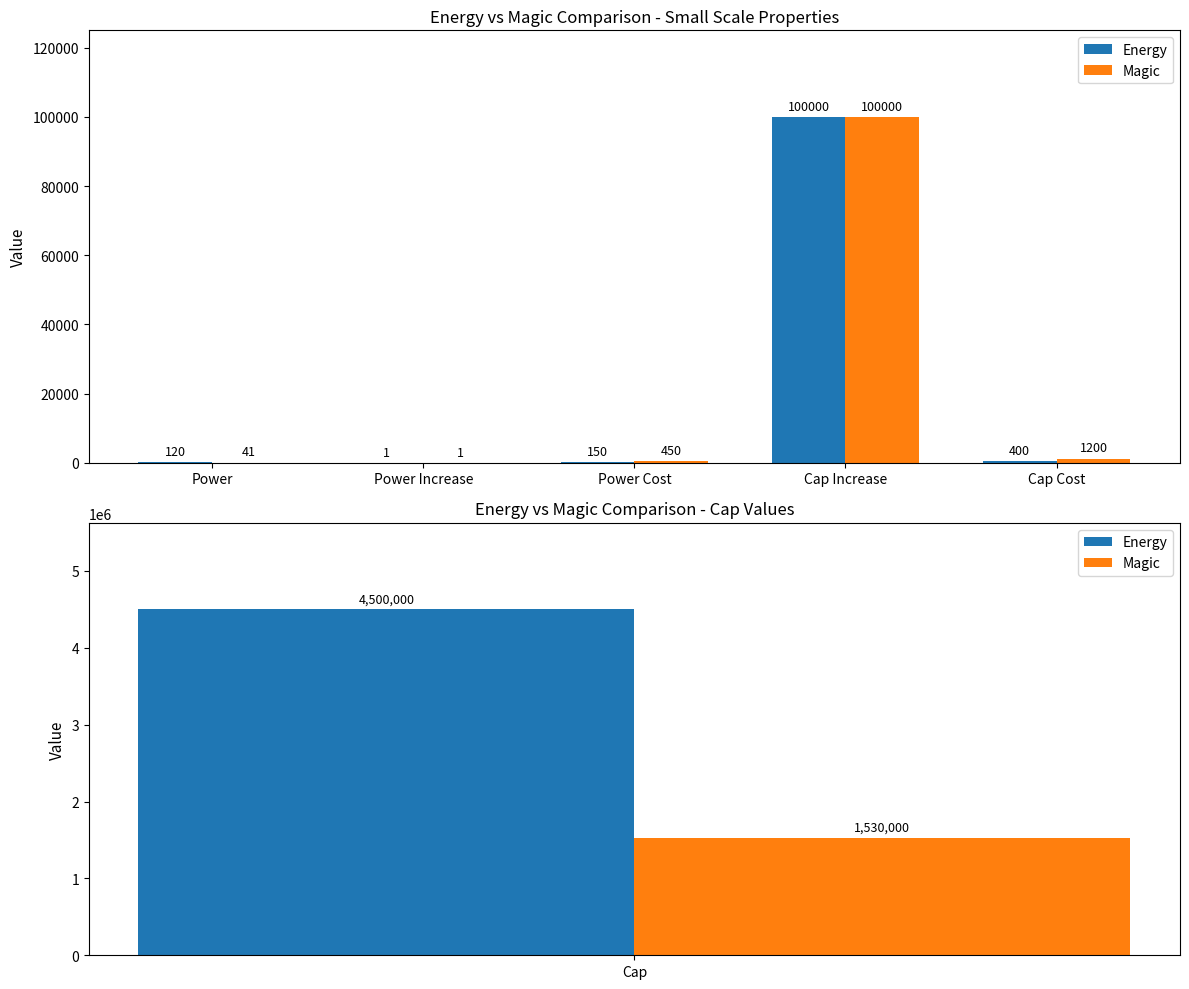

What is the total value across all series at Power?

161